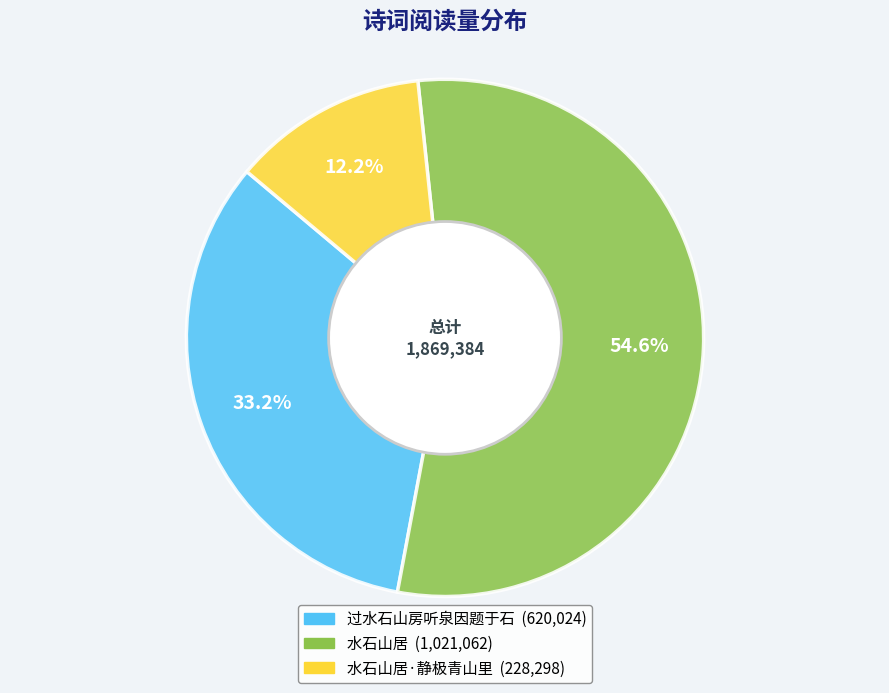

Does any single category account for the majority?

Yes